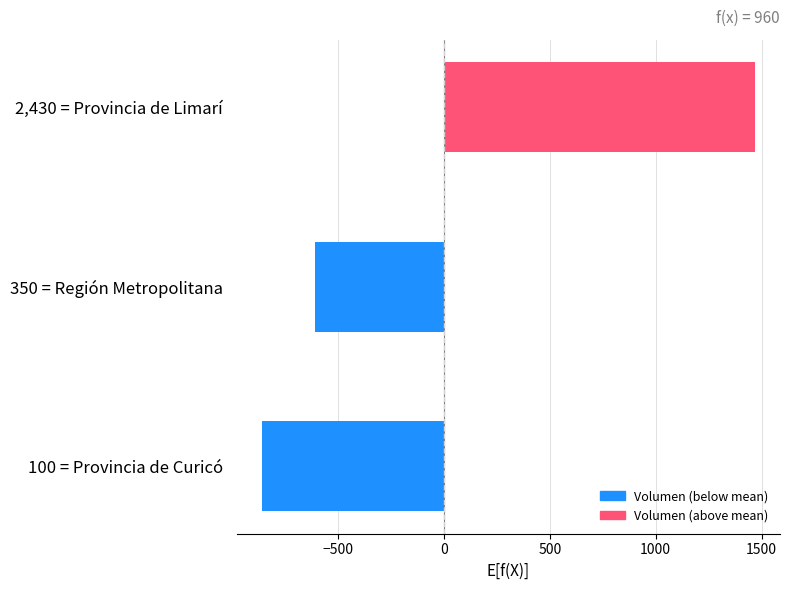

How many values are below zero?

2